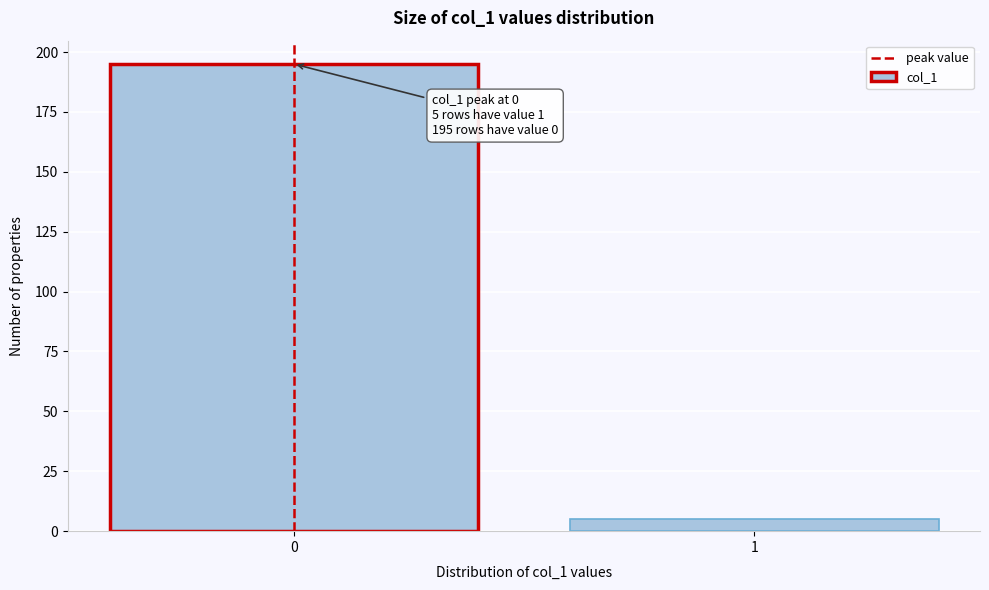

Reading right to left, extract all data points from this chart.

1=5	0=195